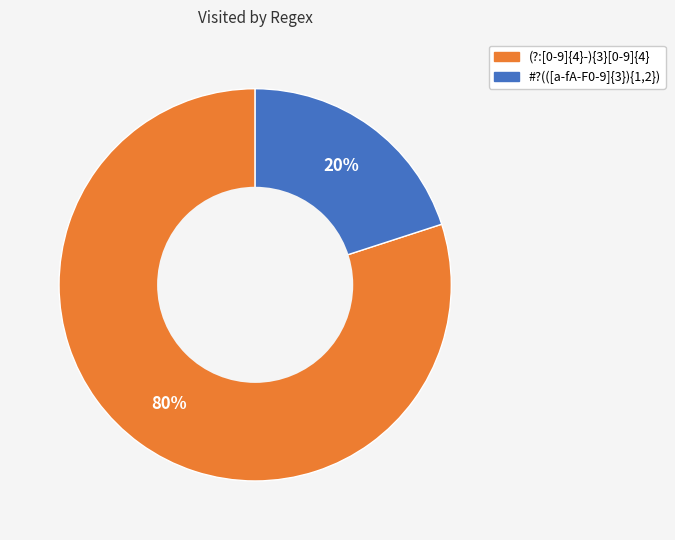

Between #?(([a-fA-F0-9]{3}){1,2}) and (?:[0-9]{4}-){3}[0-9]{4}, which is larger?

(?:[0-9]{4}-){3}[0-9]{4}